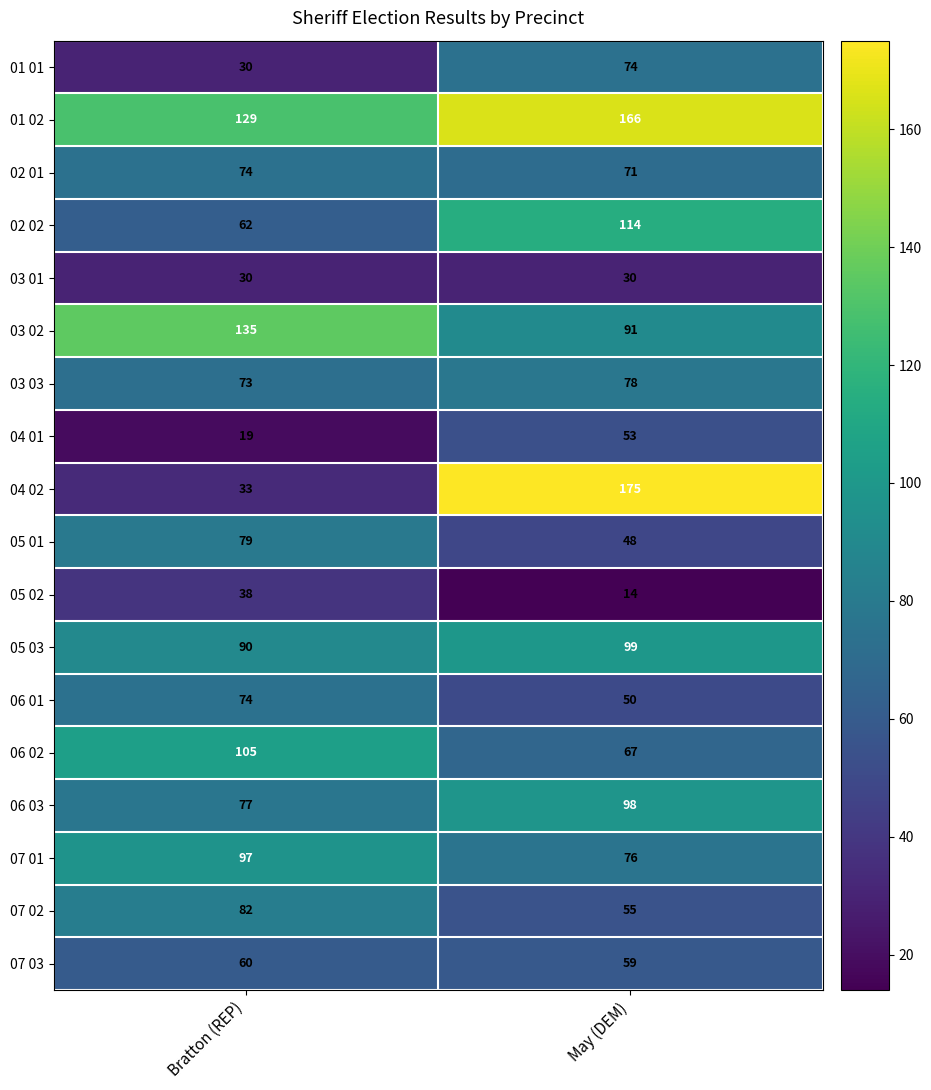

At May (DEM), list the series in order from smallest to largest.

05 02, 03 01, 05 01, 06 01, 04 01, 07 02, 07 03, 06 02, 02 01, 01 01, 07 01, 03 03, 03 02, 06 03, 05 03, 02 02, 01 02, 04 02